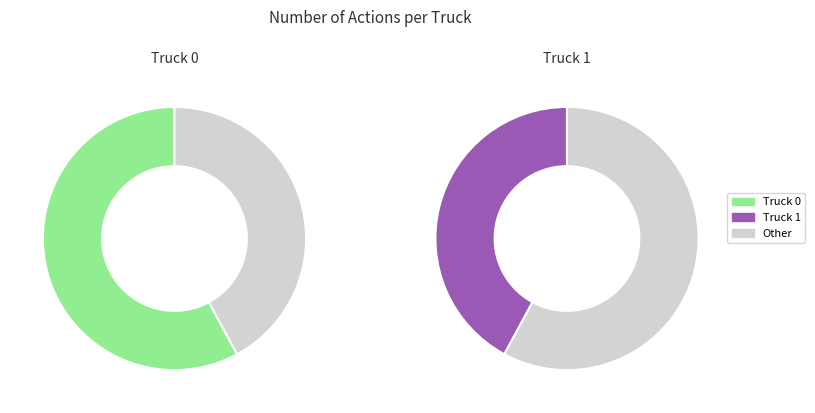

To the nearest percent, what is the difference between the largest and smallest slice percentages?

16%